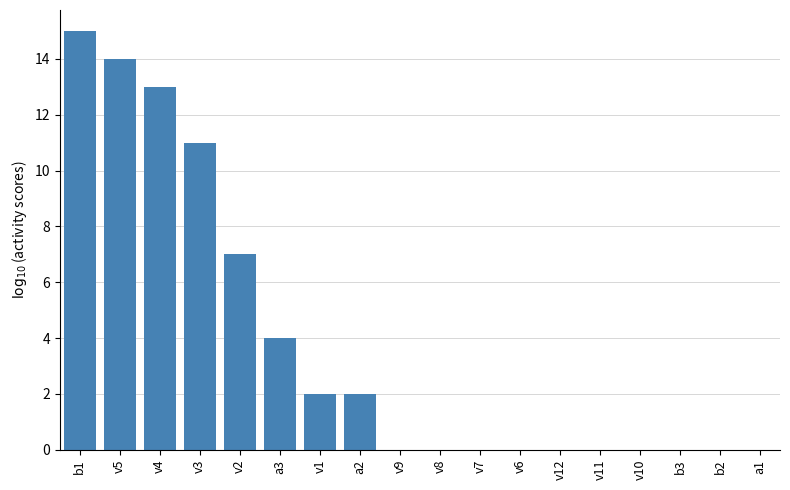

What is the approximate value at v5, to the nearest 5?

15